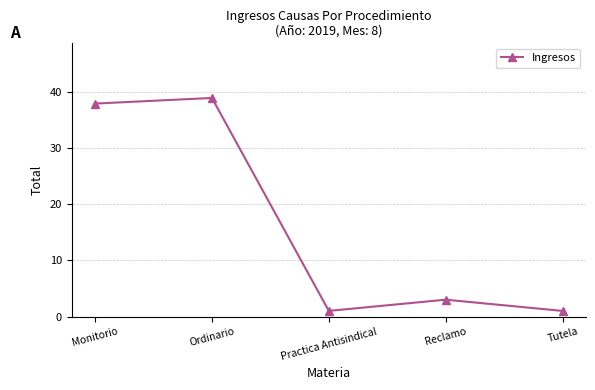

What is the difference between the second highest and second lowest values?

37